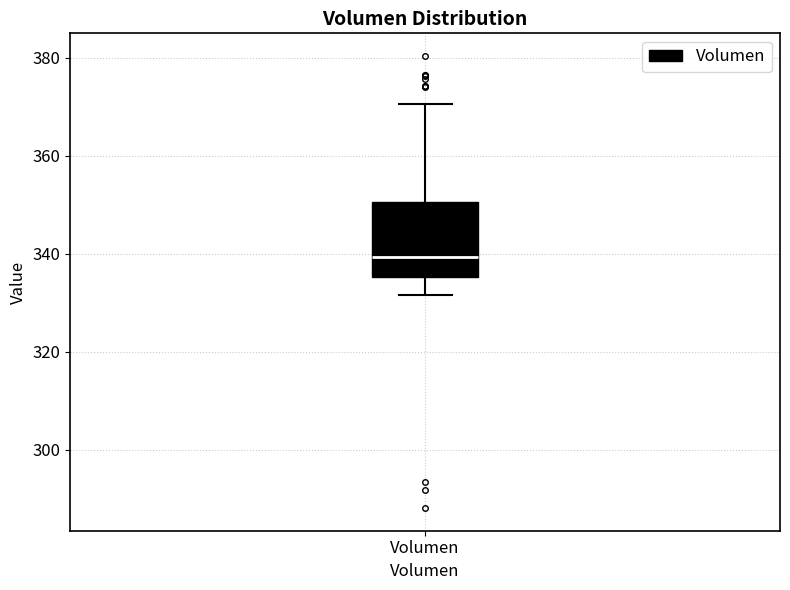

Where does the lower whisker of the box for Volumen end on the y-axis? The values are not printed on the chart, so give them approximately, as read against the axis.

332